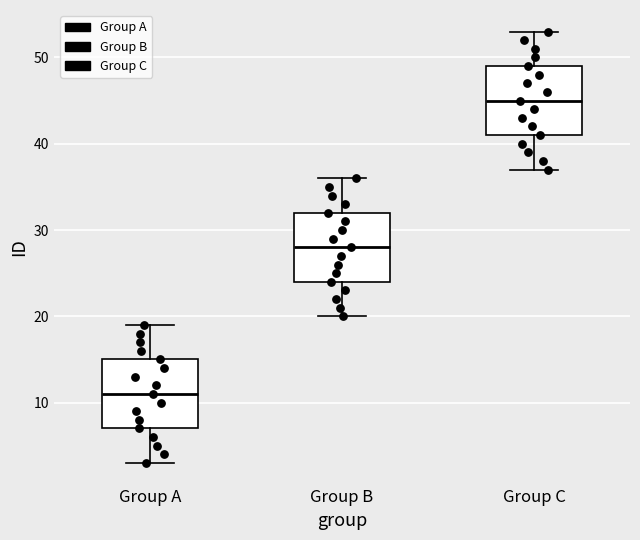

Reading left to right, transcribe this box plot: for each box, give where its median line is, the range the box spans, and where its two whiskers end, as read against the y-axis. The values are not printed on the chart, so give them approximately, as read against the axis.

Group A: median 11, box 7 to 15, whiskers 3 to 19
Group B: median 28, box 24 to 32, whiskers 20 to 36
Group C: median 45, box 41 to 49, whiskers 37 to 53